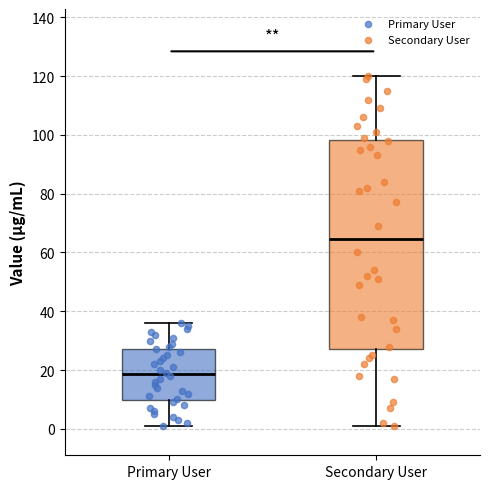

Reading left to right, read every box against the y-axis: the position of its median line, the range the box covers, and the ends of its whiskers. The values are not printed on the chart, so give them approximately, as read against the axis.

Primary User: median 18, box 10 to 28, whiskers 2 to 36
Secondary User: median 64, box 28 to 98, whiskers 2 to 120